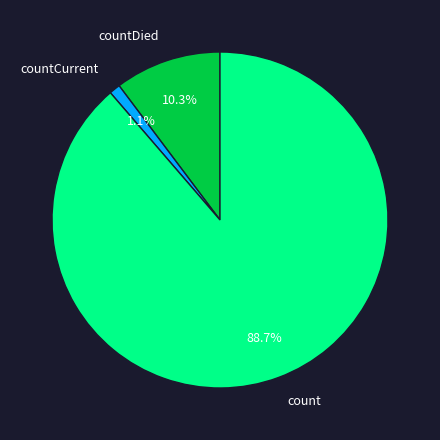

What percentage is the countDied slice, to the nearest percent?

10%